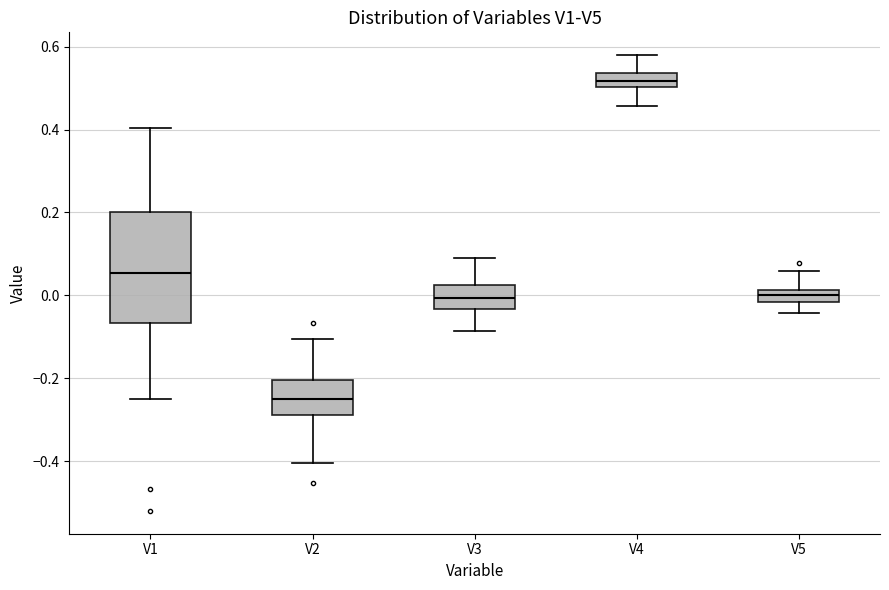

Reading left to right, read every box against the y-axis: the position of its median line, the range the box covers, and the ends of its whiskers. The values are not printed on the chart, so give them approximately, as read against the axis.

V1: median 0.06, box -0.06 to 0.20, whiskers -0.24 to 0.40
V2: median -0.24, box -0.28 to -0.20, whiskers -0.40 to -0.10
V3: median 0.00, box -0.04 to 0.02, whiskers -0.08 to 0.08
V4: median 0.52, box 0.50 to 0.54, whiskers 0.46 to 0.58
V5: median 0.00, box -0.02 to 0.02, whiskers -0.04 to 0.06